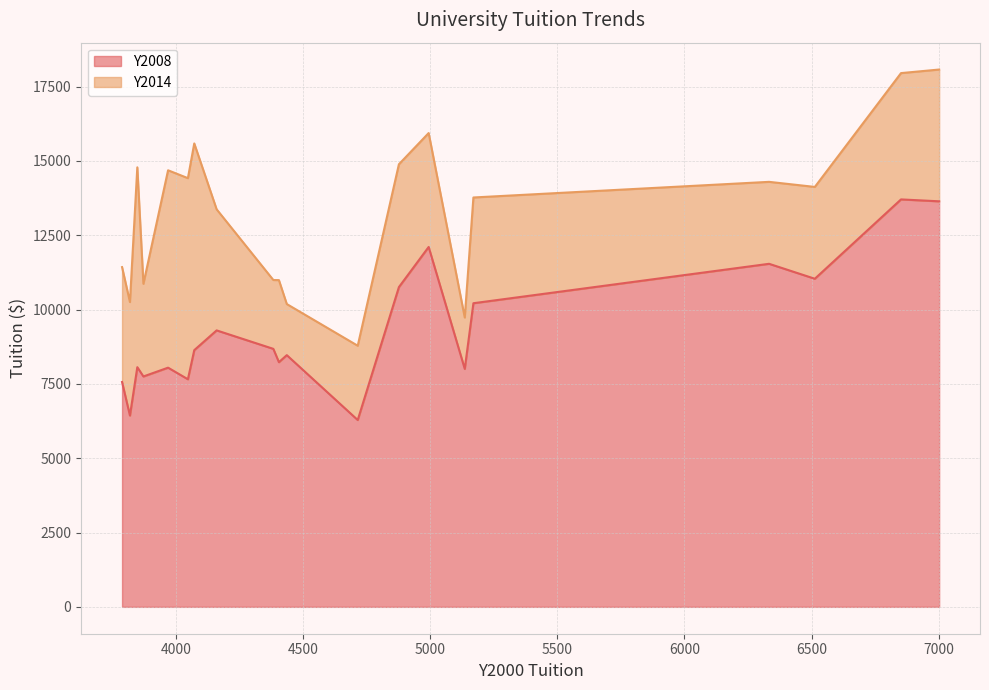

What is the difference between the maximum and minimum values in the Y2008 series?

7421